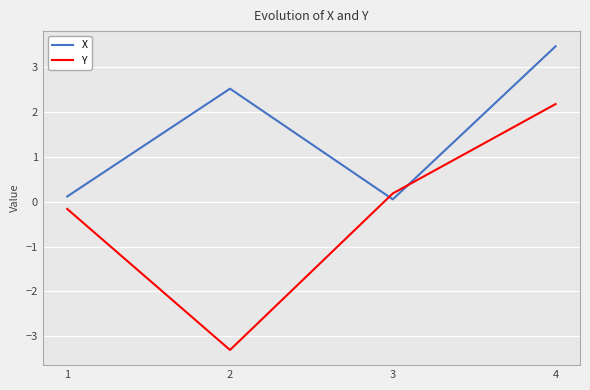

At which label does X reach its peak?

4